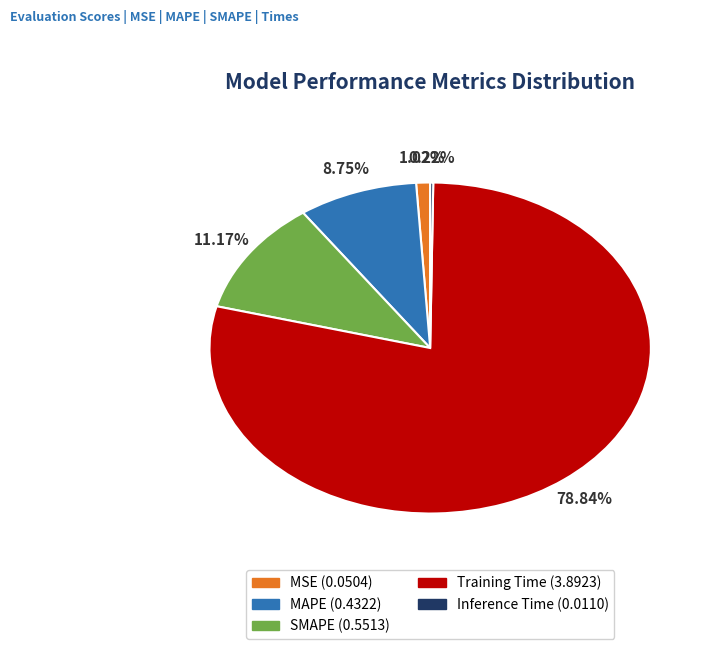

To the nearest percent, what is the difference between the largest and smallest slice percentages?

79%